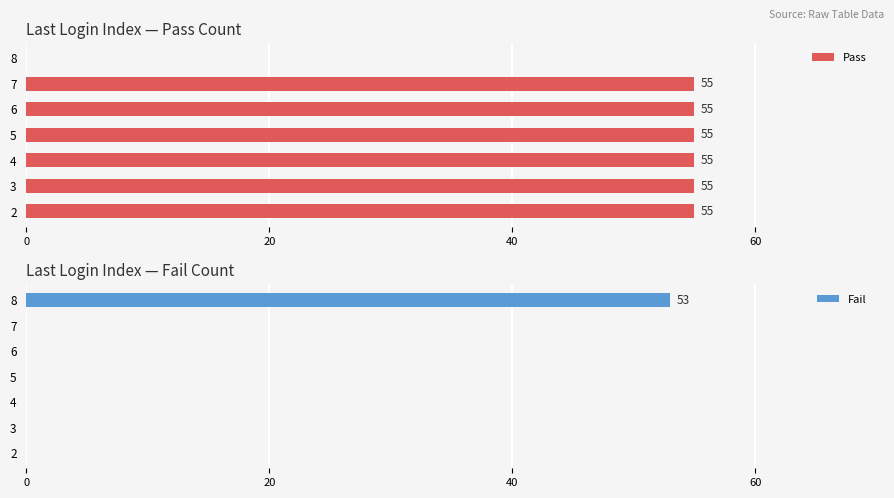

What are all the series names shown in the legend?

Pass, Fail